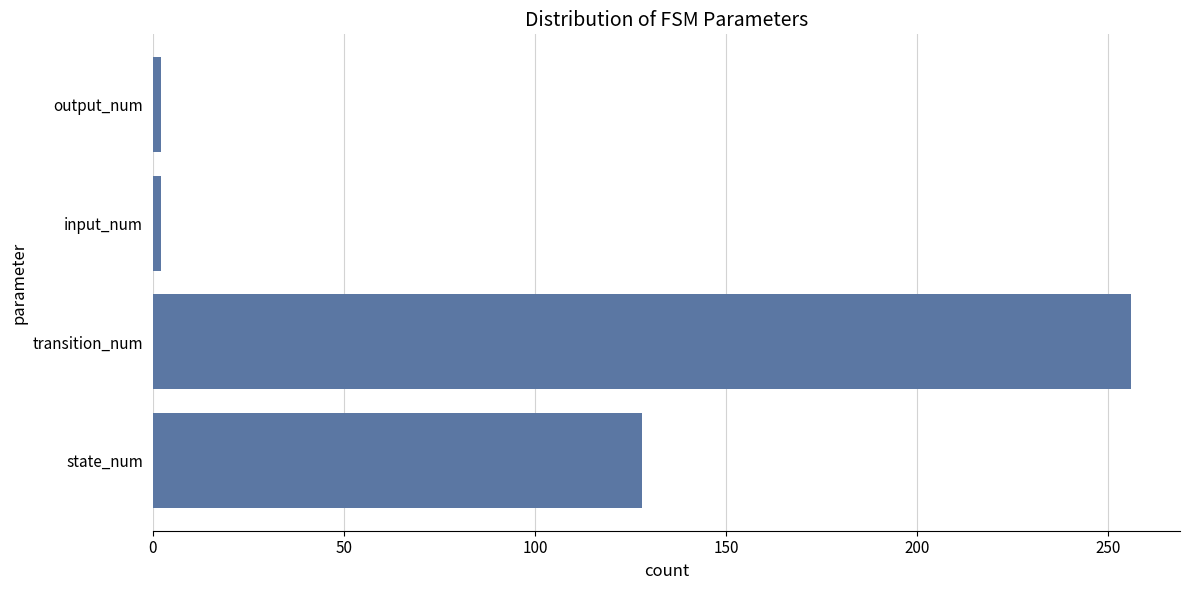

What is the maximum value shown in the chart?

256